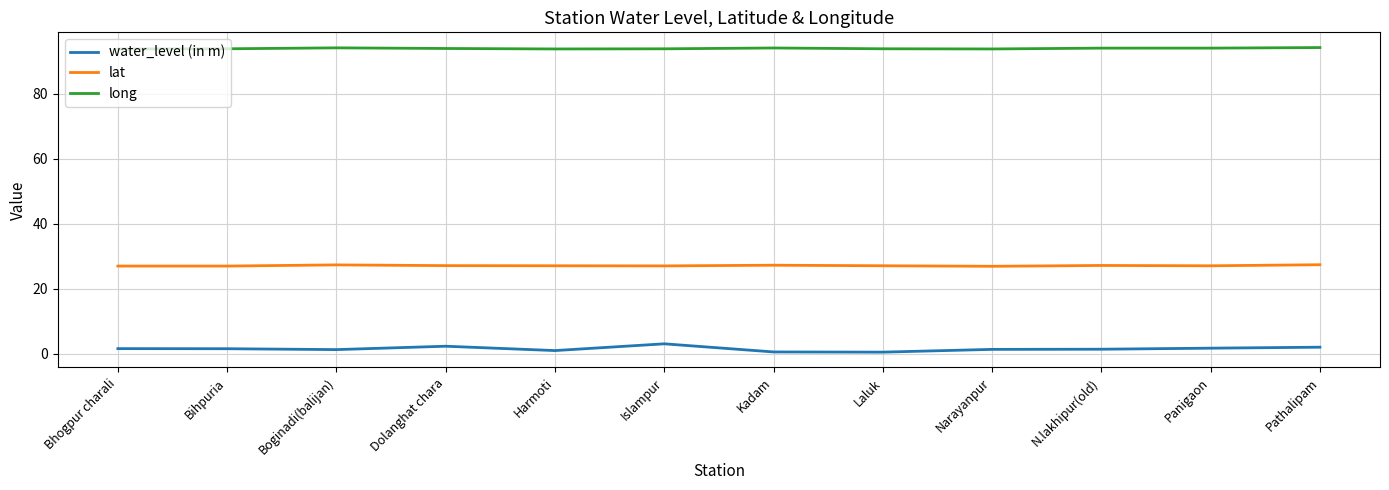

True or false: water_level (in m) and lat intersect in this chart.

False